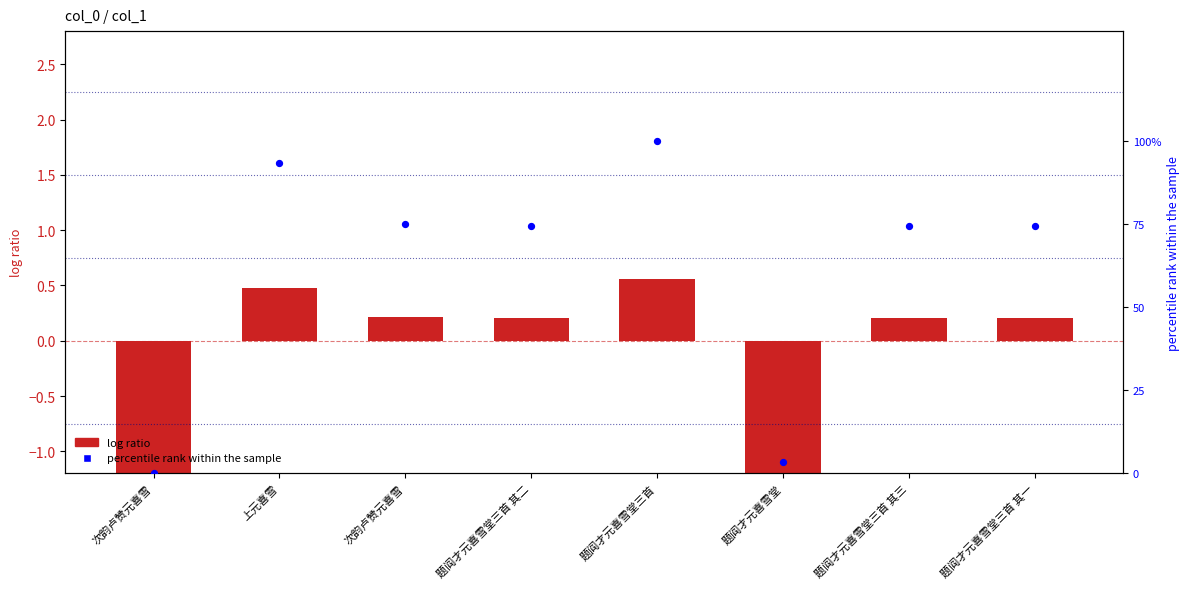

Is the value of log ratio at 题阎才元喜雪堂三首 其二 greater than the value of percentile rank within the sample at 题阎才元喜雪堂三首 其一?

No